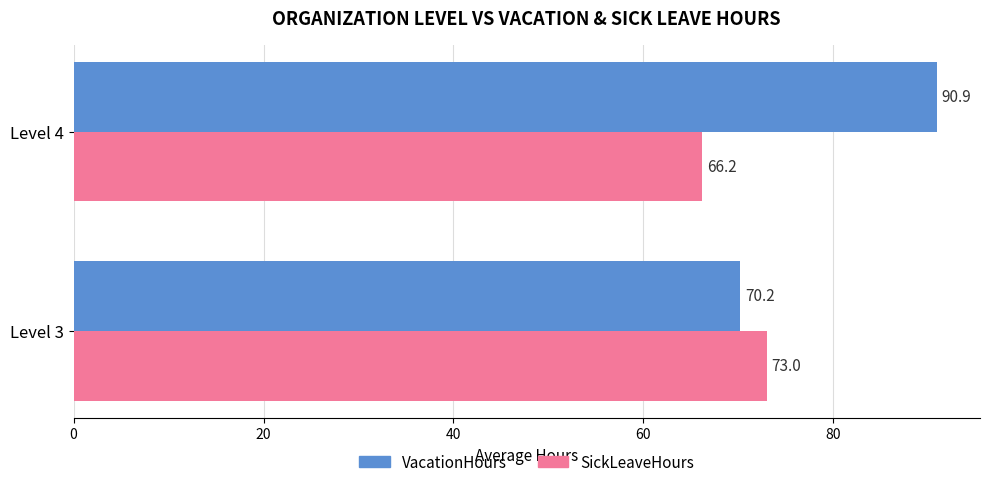

The value of SickLeaveHours at Level 4 is 87.6. True or false?

False